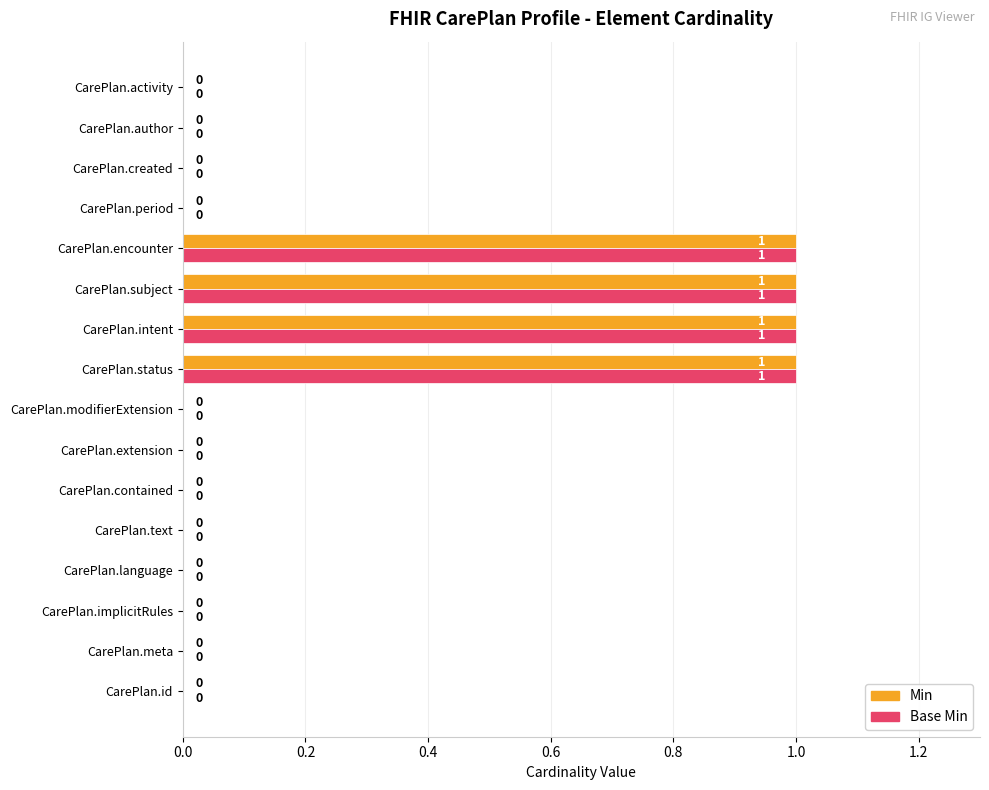

Is the value of Base Min at CarePlan.intent greater than the value of Min at CarePlan.activity?

Yes